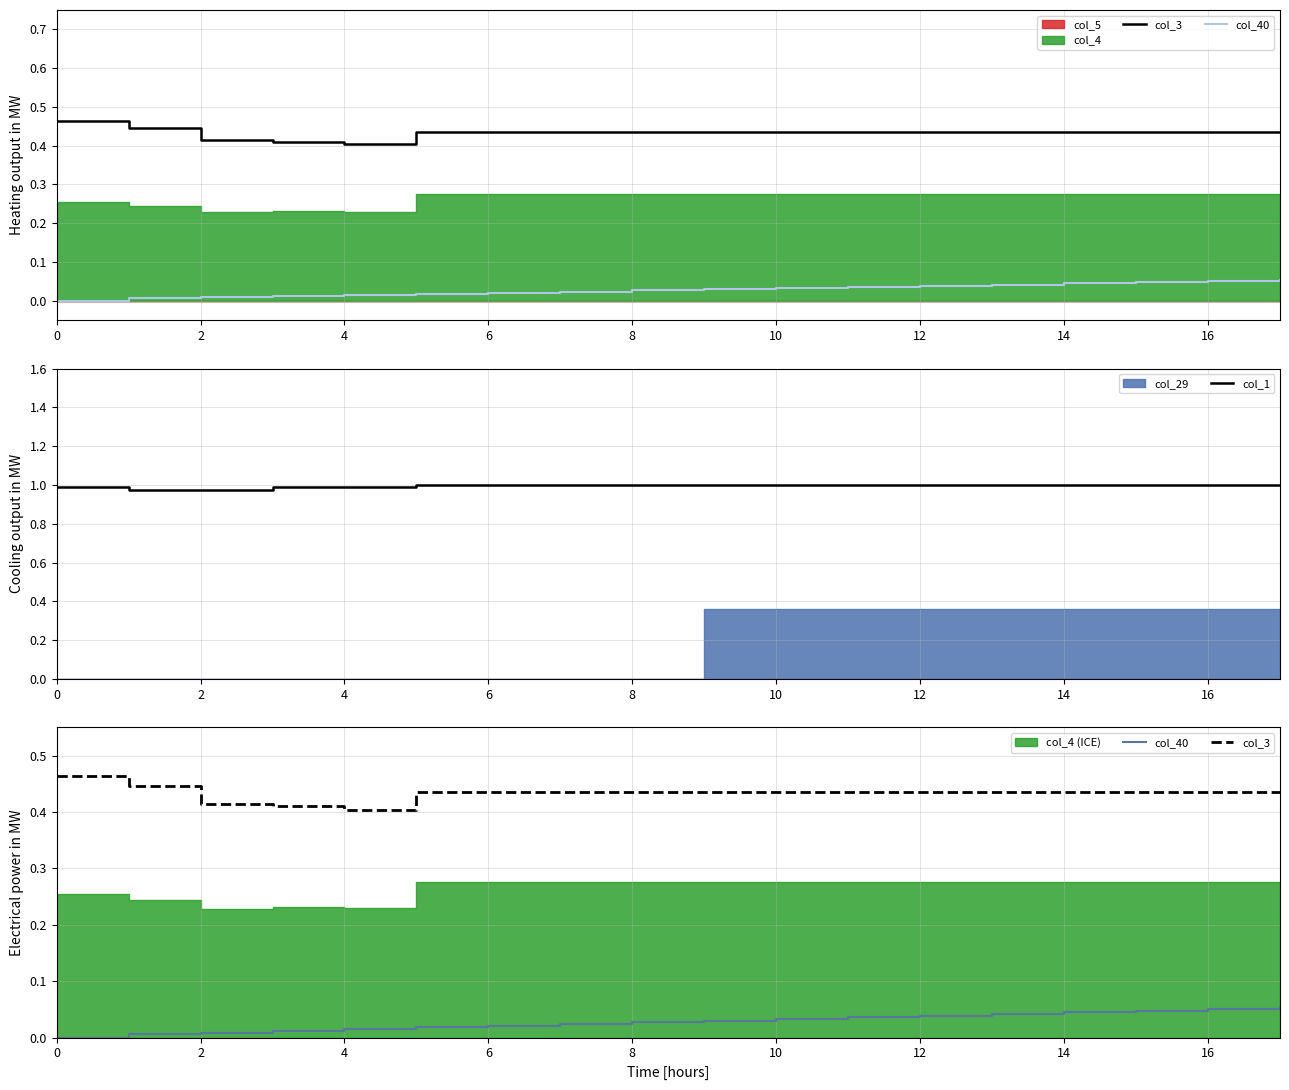

True or false: col_1 and col_3 cross at least once.

False